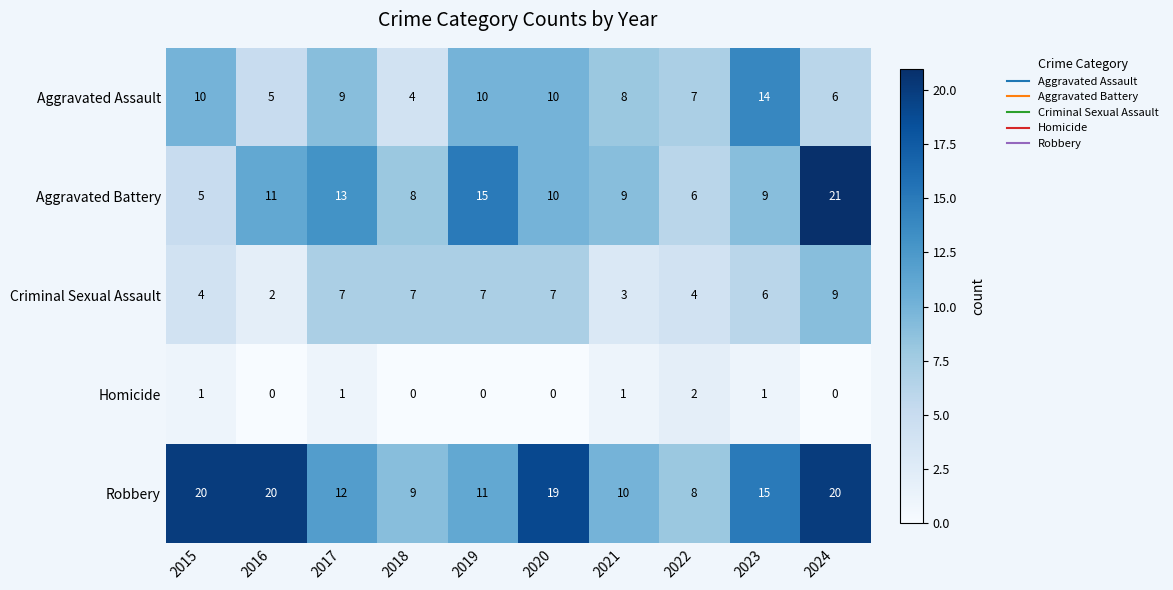

At how many categories does at least one series exceed 14?

6